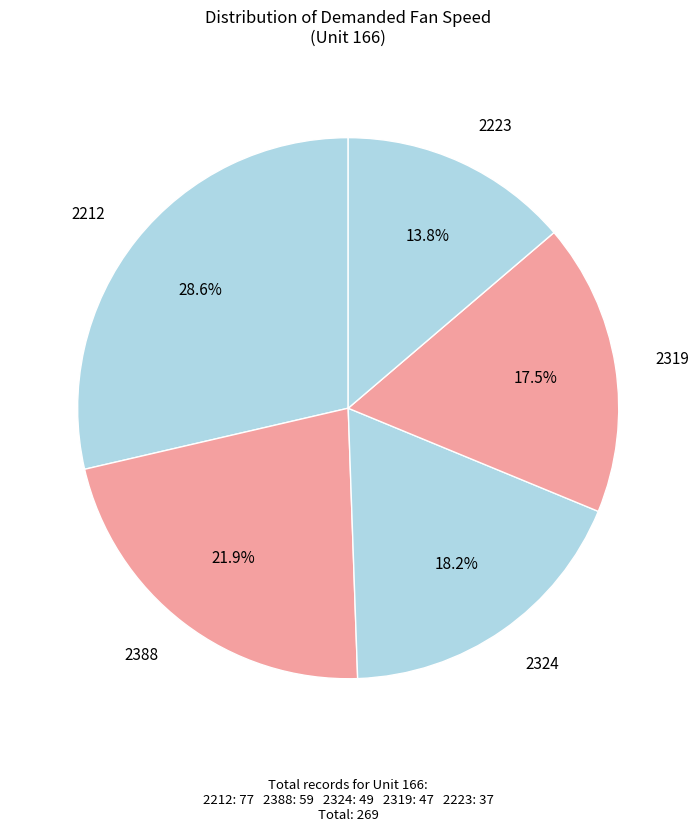

Count the number of slices in the pie.

5